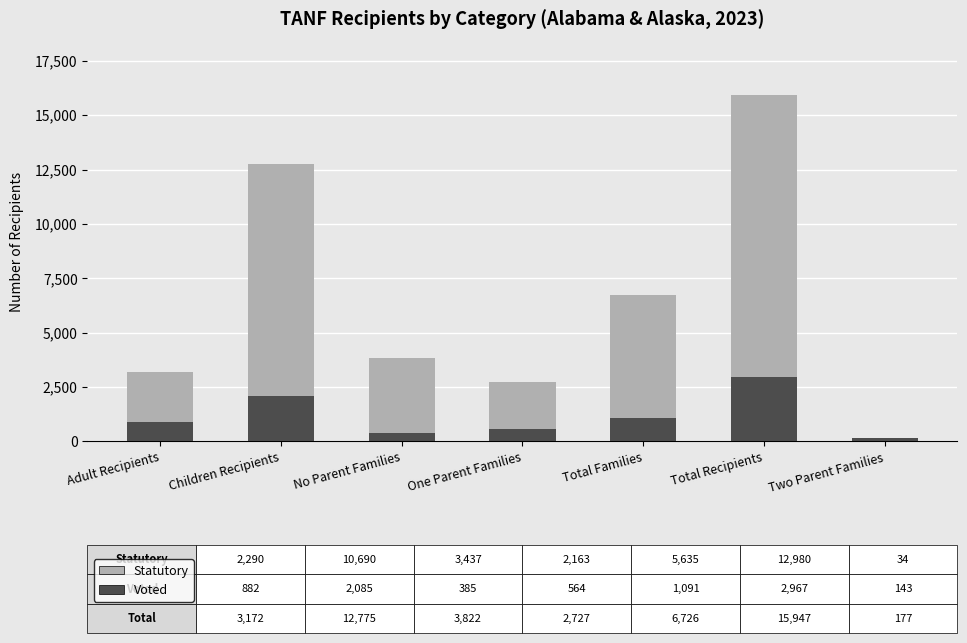

What is the total value across all series at Two Parent Families?

177